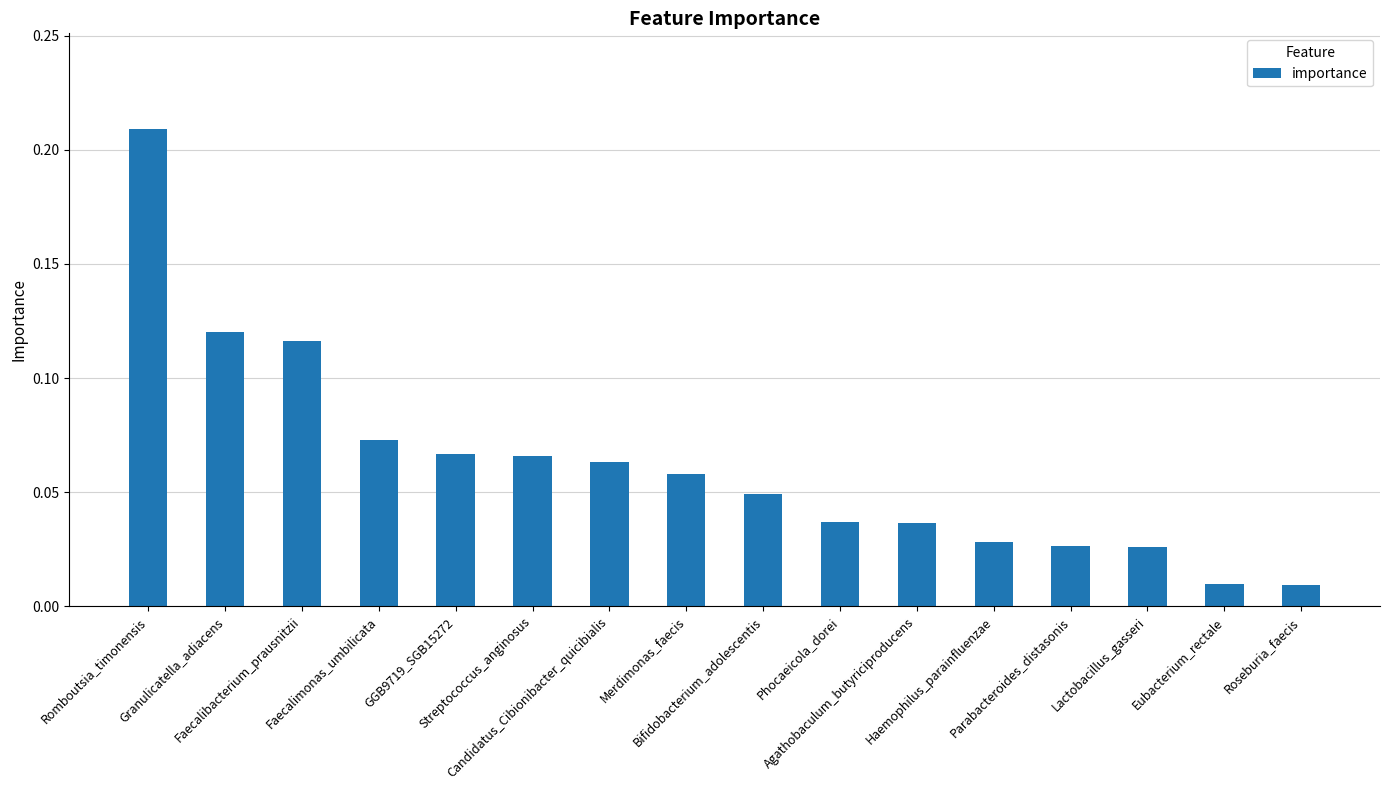

Rank the categories by value from highest to lowest.

Romboutsia_timonensis, Granulicatella_adiacens, Faecalibacterium_prausnitzii, Faecalimonas_umbilicata, GGB9719_SGB15272, Streptococcus_anginosus, Candidatus_Cibionibacter_quicibialis, Merdimonas_faecis, Bifidobacterium_adolescentis, Phocaeicola_dorei, Agathobaculum_butyriciproducens, Haemophilus_parainfluenzae, Parabacteroides_distasonis, Lactobacillus_gasseri, Eubacterium_rectale, Roseburia_faecis